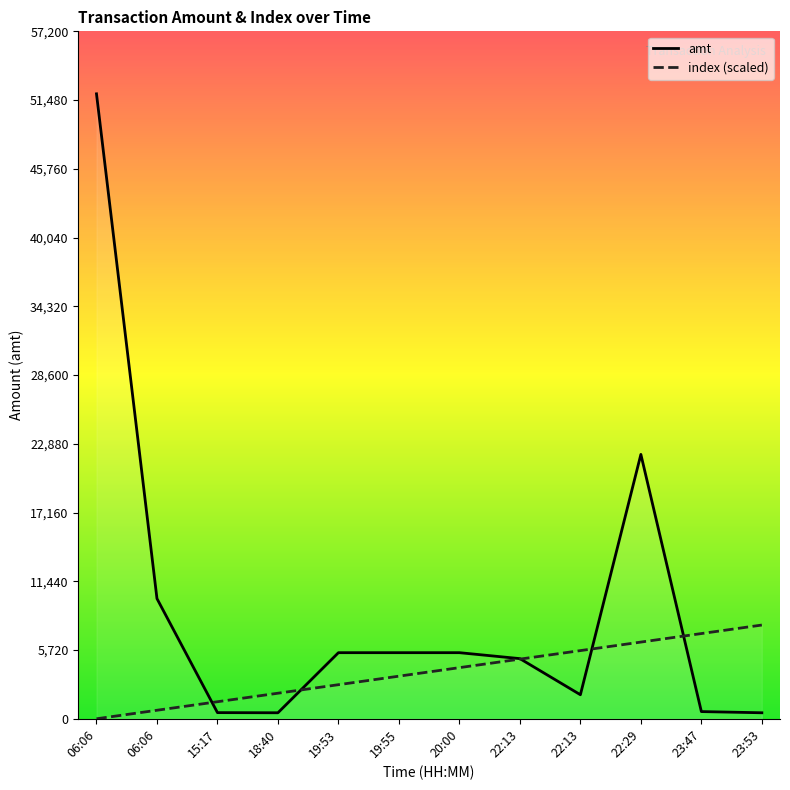

What is the total value across all series at 18:40?

2627.3